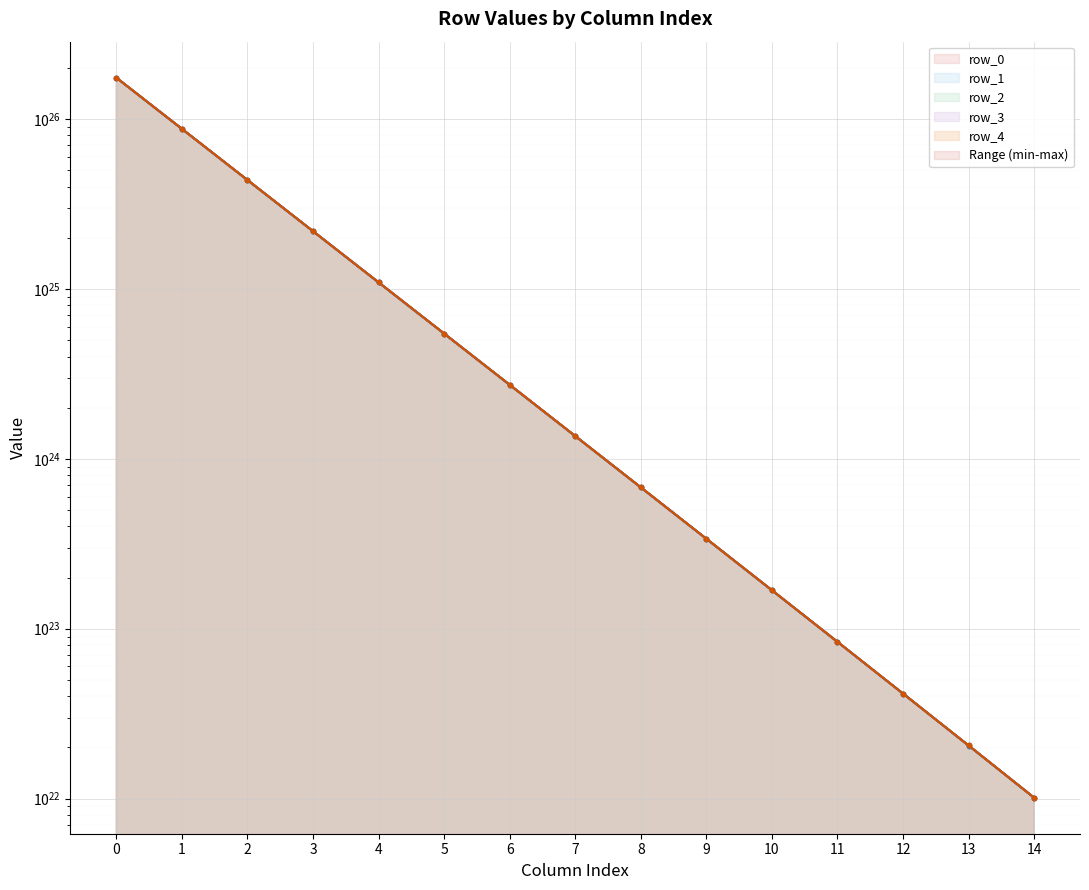

What is the difference between the second highest and minimum values in the row_4 line series?

87534582195296979115835392